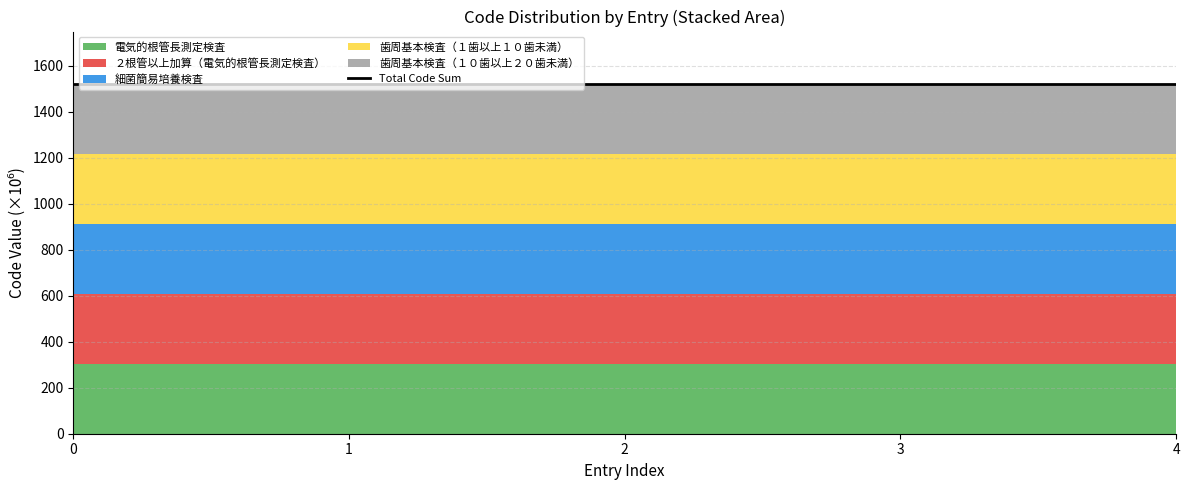

Does the chart display data point markers on the line(s)?

No